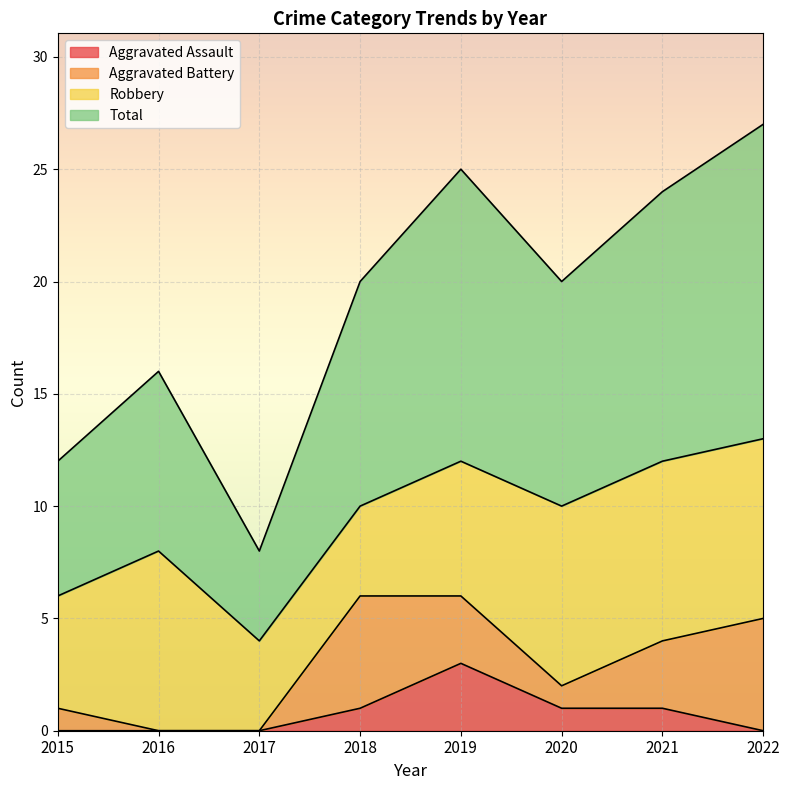

In Total, how many points are lower than both neighbors (excluding endpoints)?

2